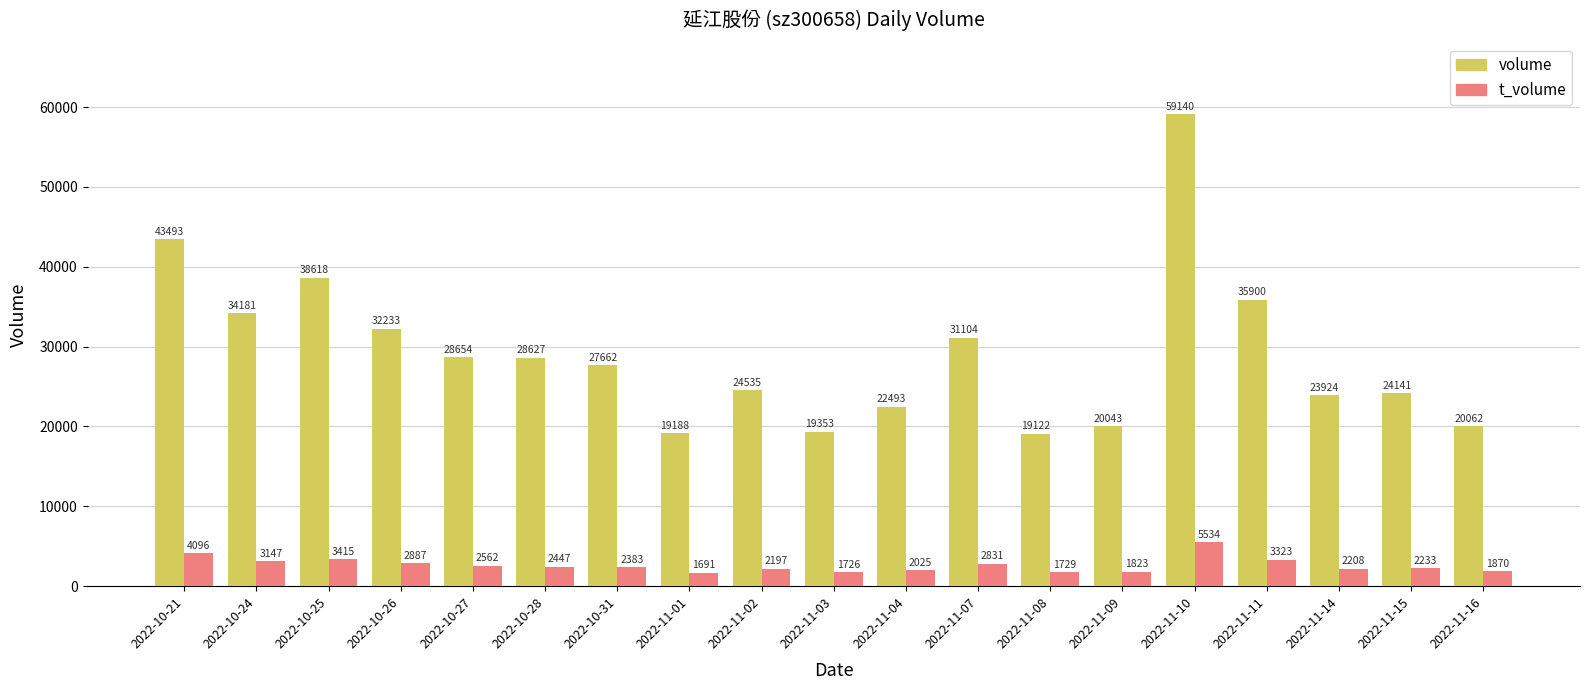

What is the sum of the t_volume values at 2022-11-14 and 2022-10-24?

5355